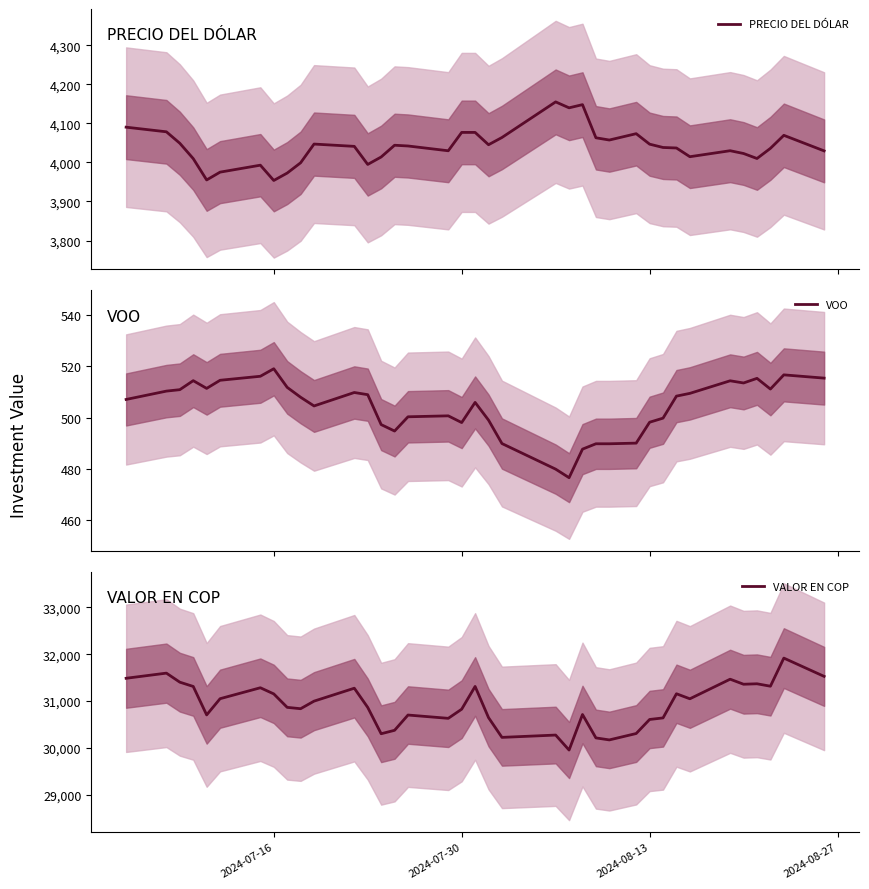

What are all the series names shown in the legend?

PRECIO DEL DÓLAR, VOO, VALOR EN COP